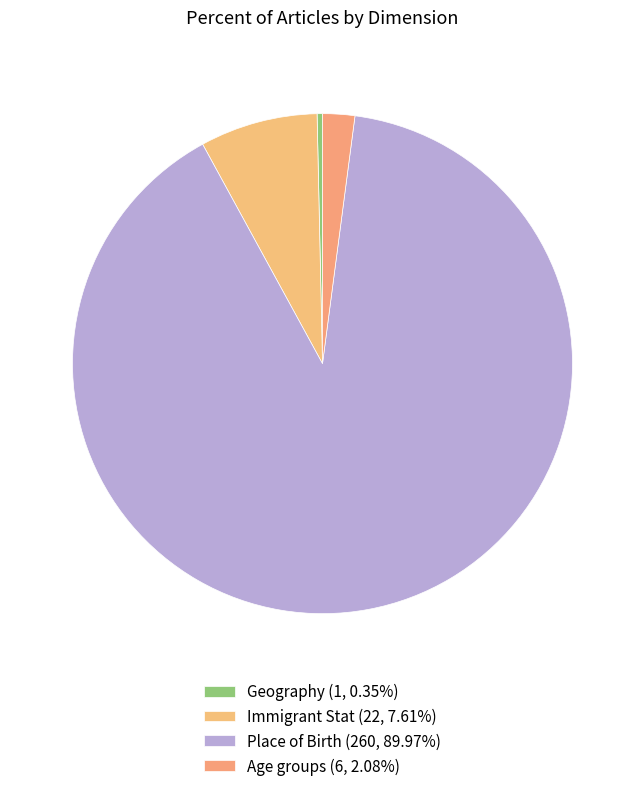

Rank the categories by value from highest to lowest.

Place of Birth, Immigrant Stat, Age groups, Geography